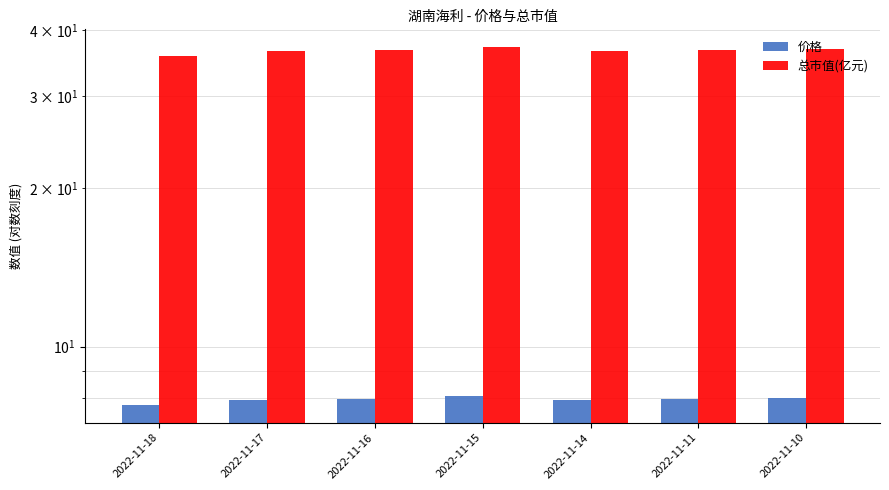

Reading right to left, what are all the values shown in this chart?

价格: 8.0	8.0	7.9	8.0	8.0	7.9	7.8
总市值(亿元): 36.9	36.8	36.6	37.1	36.7	36.5	35.8